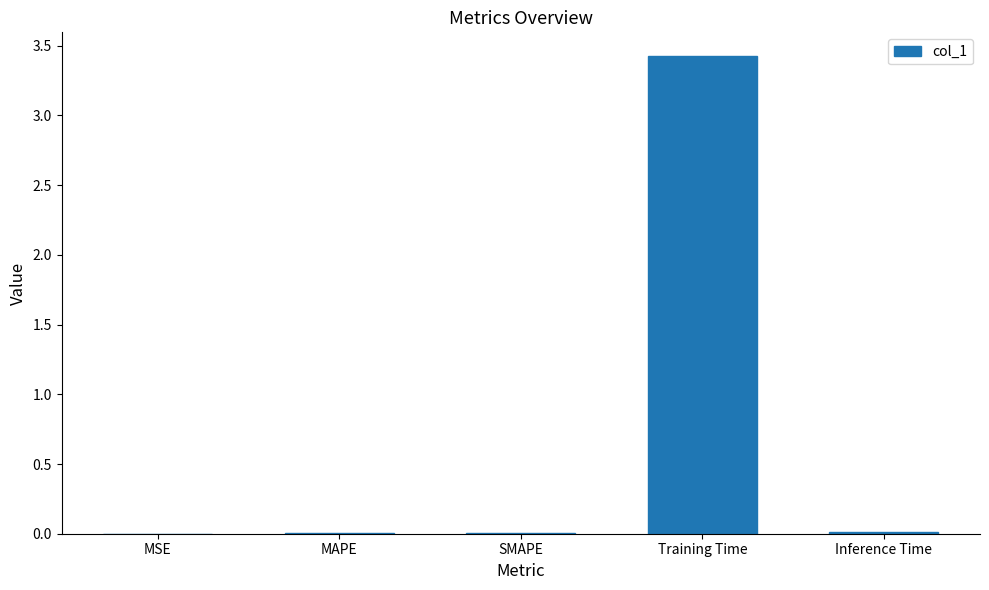

Which label corresponds to the largest value in the chart?

Training Time